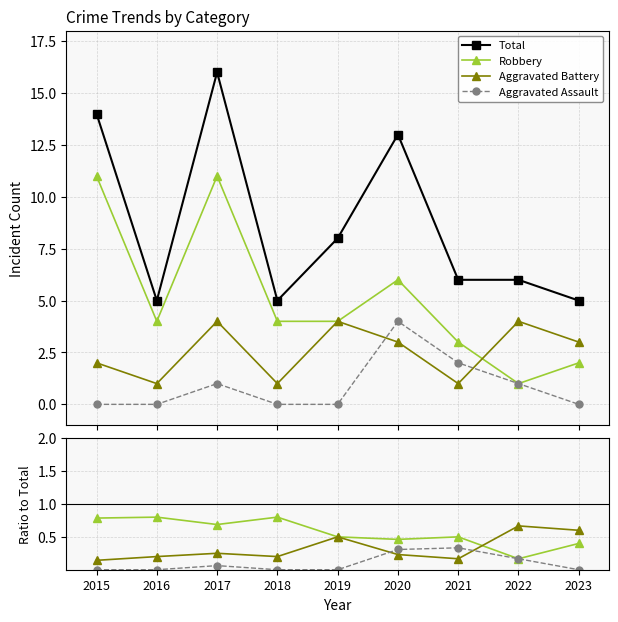

What is the value of the Total point at the 8th from the left?

6.0